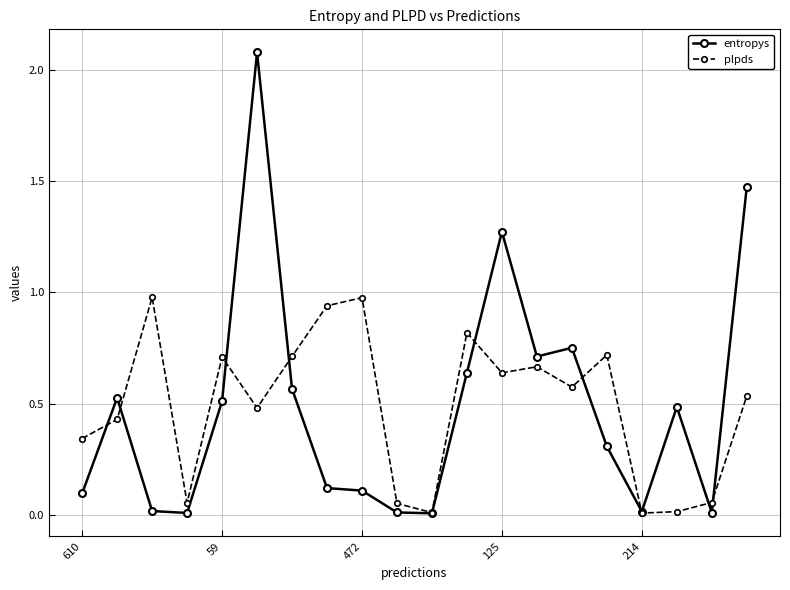

How many data points does each series have?

20